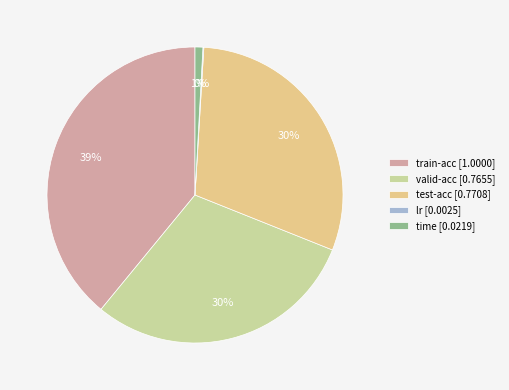

Which category has the biggest portion of the pie?

train-acc [1.0000]